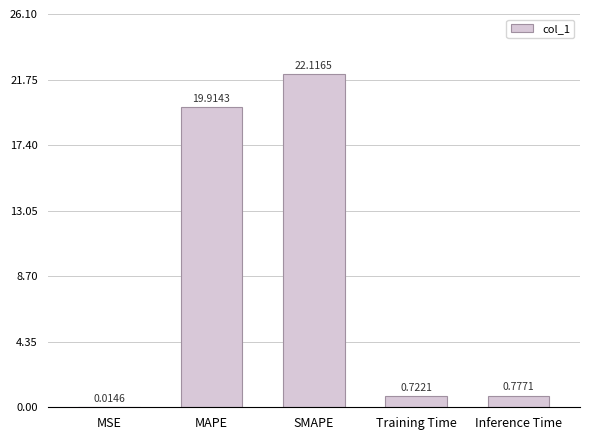

Between Training Time and MAPE, which is larger?

MAPE